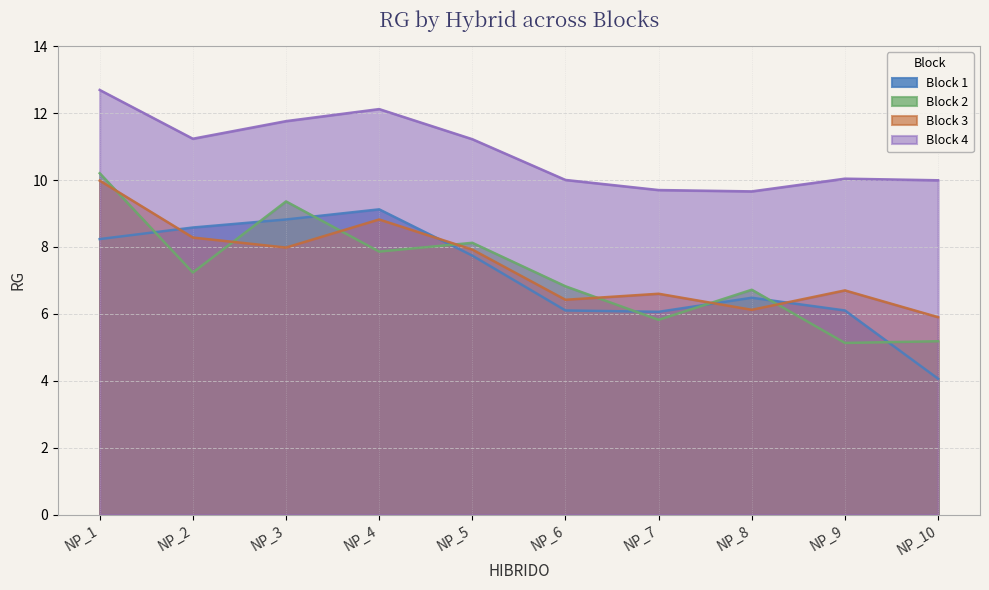

How many times do Block 3 and Block 1 cross each other?

4